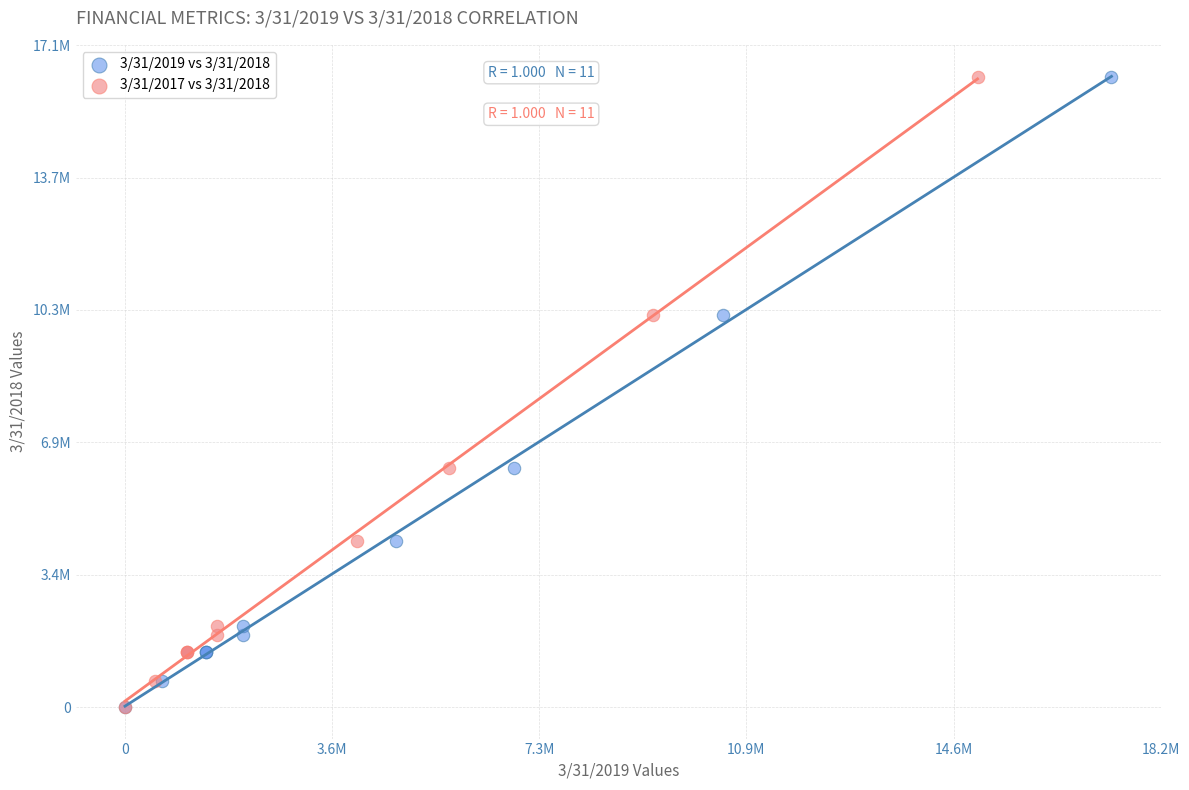

What are all the series names shown in the legend?

3/31/2019 vs 3/31/2018, 3/31/2017 vs 3/31/2018